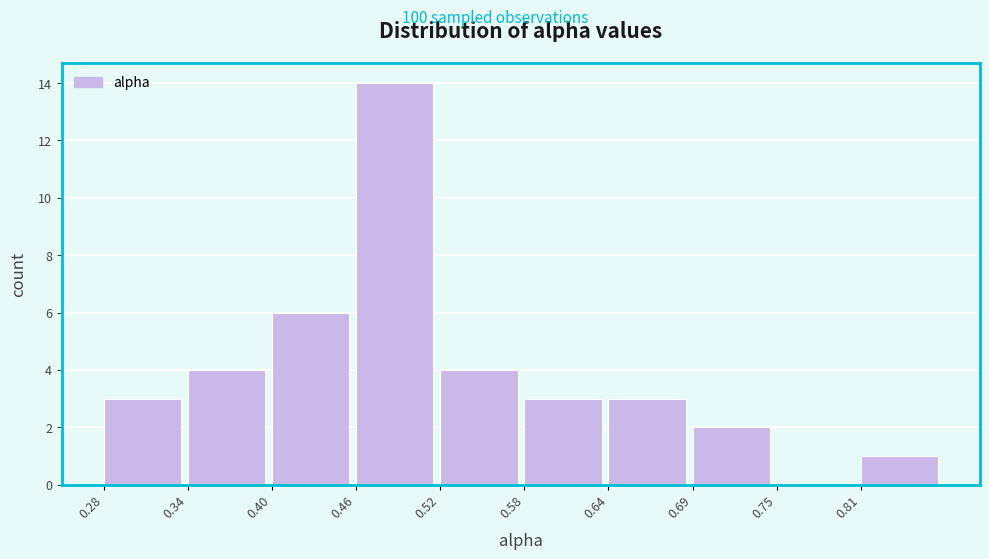

Reading left to right, transcribe this chart: for each bar, give the range it covers on the x-axis and its height. Neither the bar edges nor the heights are printed on the chart, so give them approximately, as read against the axes.

0.28 to 0.34: 3
0.34 to 0.40: 4
0.40 to 0.46: 6
0.46 to 0.52: 14
0.52 to 0.58: 4
0.58 to 0.64: 3
0.64 to 0.69: 3
0.69 to 0.75: 2
0.75 to 0.81: 0
0.81 to 0.87: 1